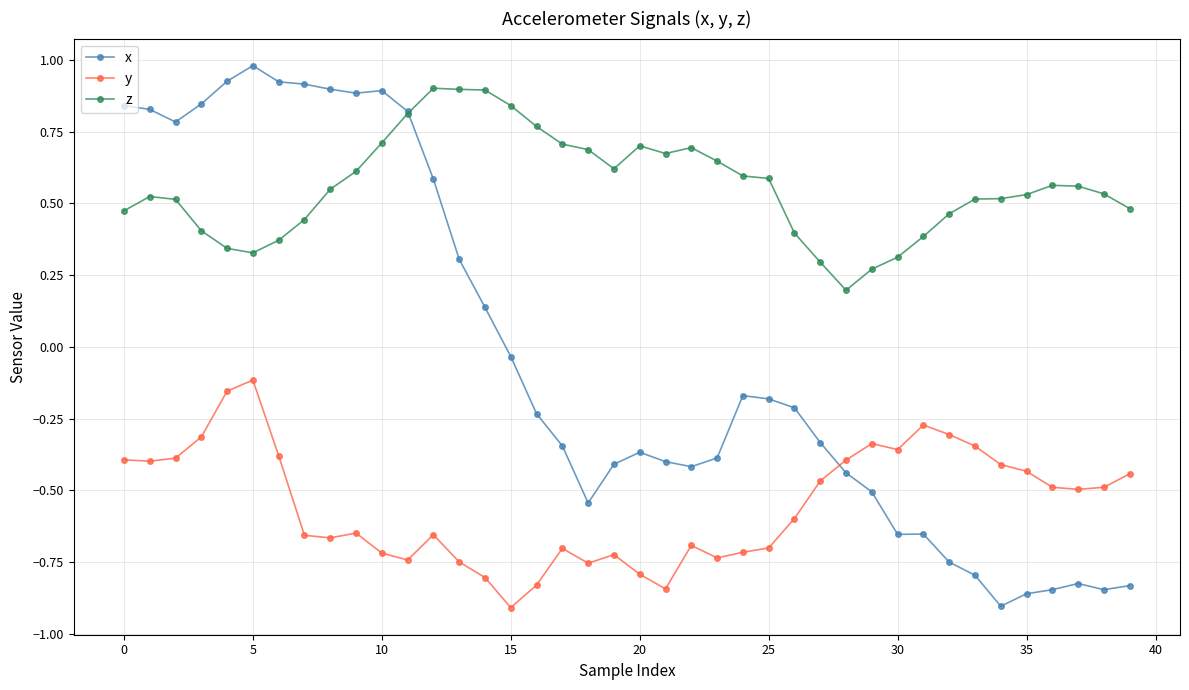

What are all the series names shown in the legend?

x, y, z